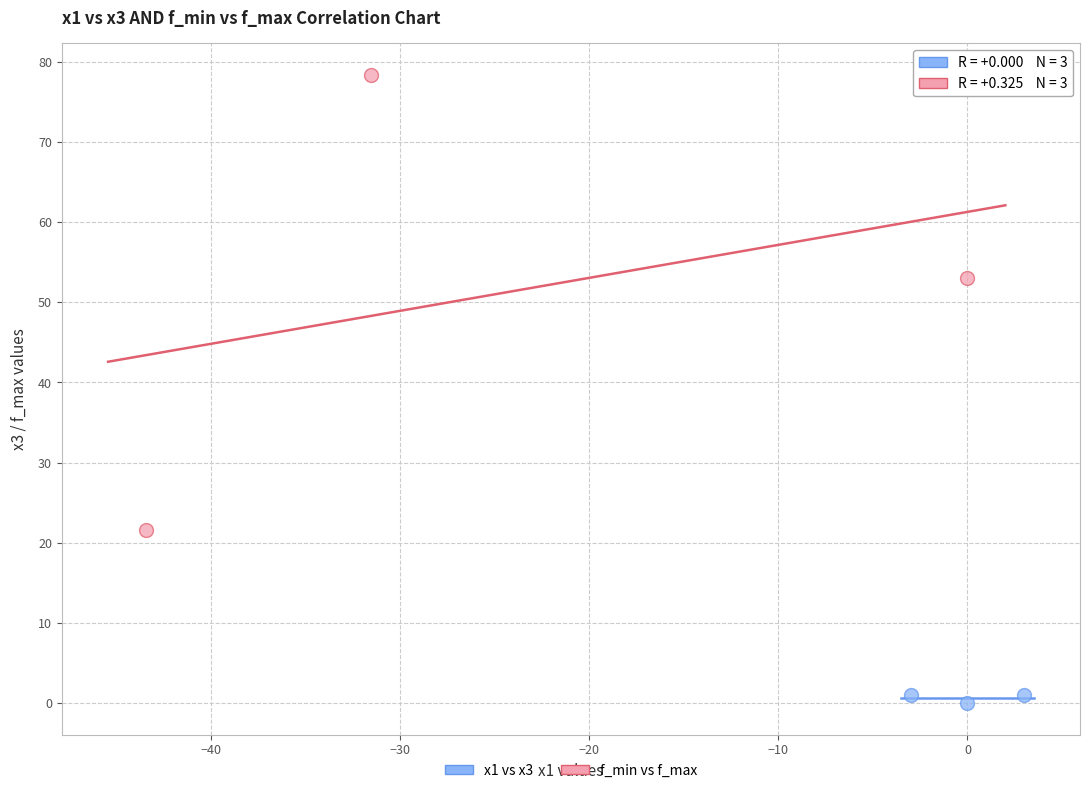

Which series contains the lowest Y value?

x1 vs x3